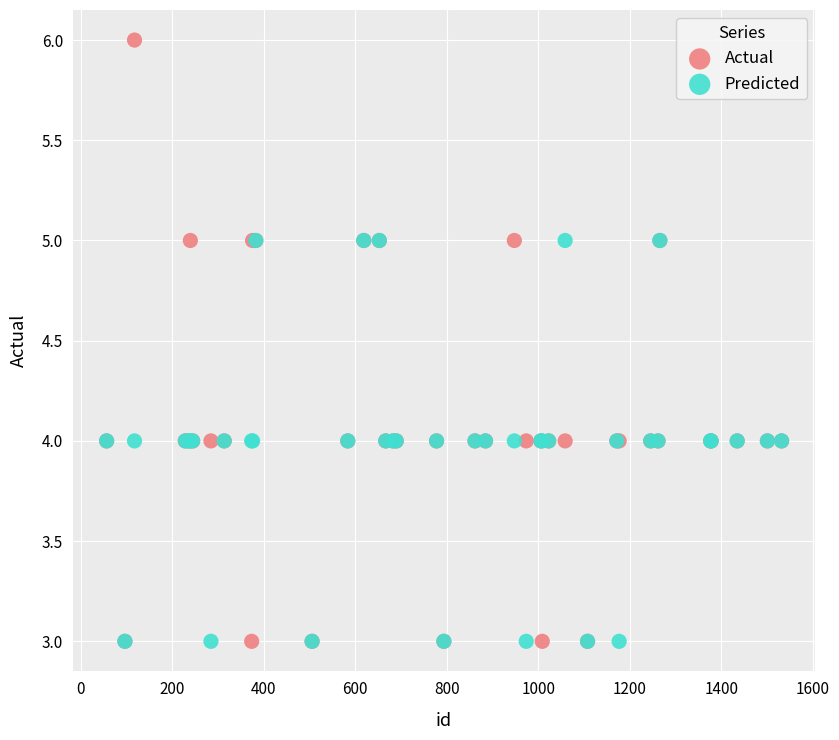

Which series reaches the maximum Y coordinate?

Actual